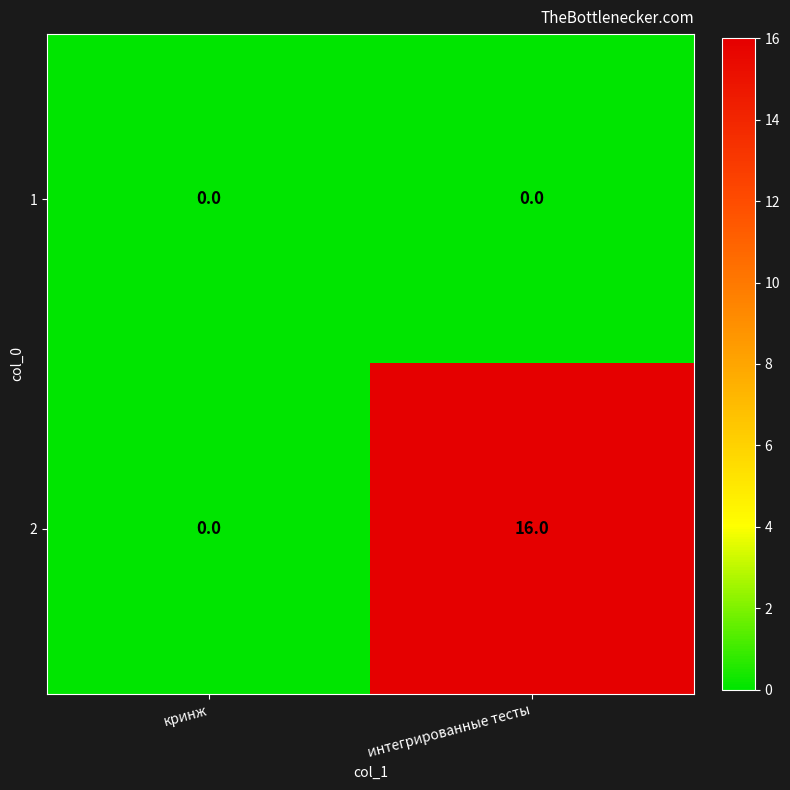

List the series in order of their peak value, lowest first.

1, 2